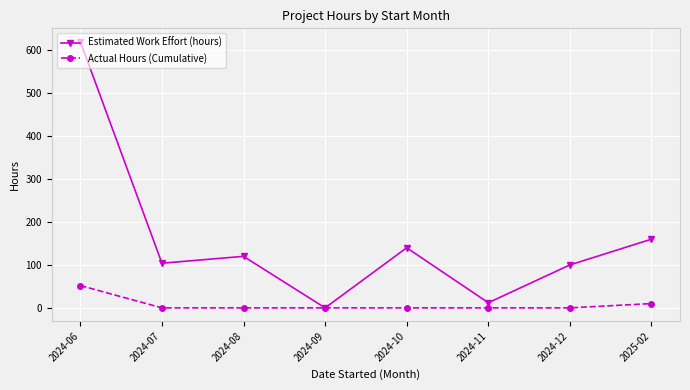

What is the label of the 6th point from the left?

2024-11